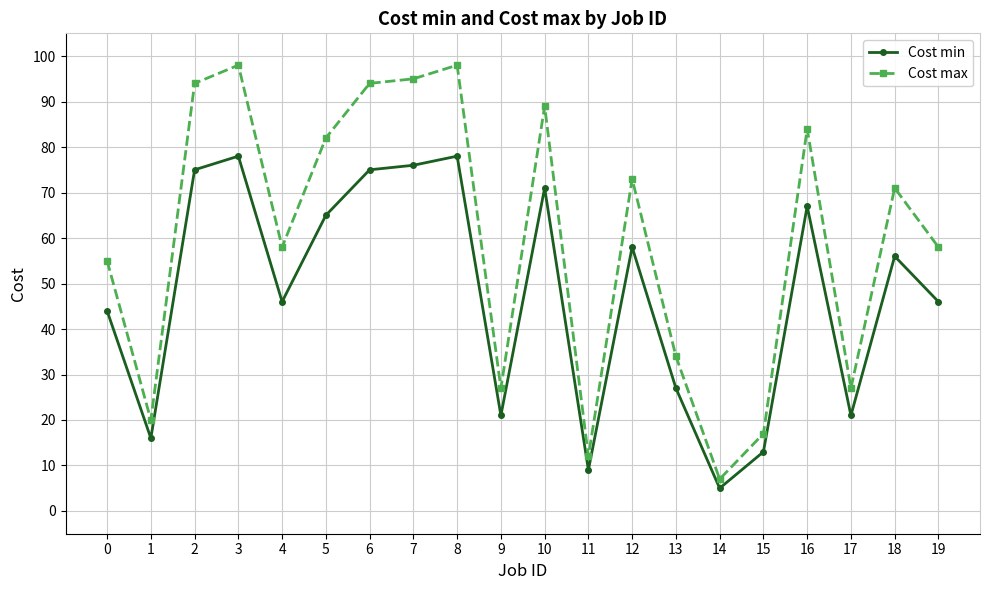

Does the chart have visible grid lines?

Yes